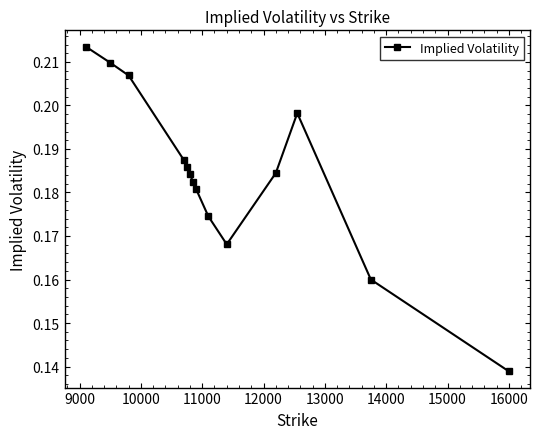

What is the sum of all values?

2.6